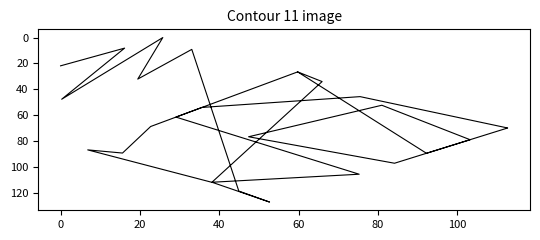

What is the average value?

63.8